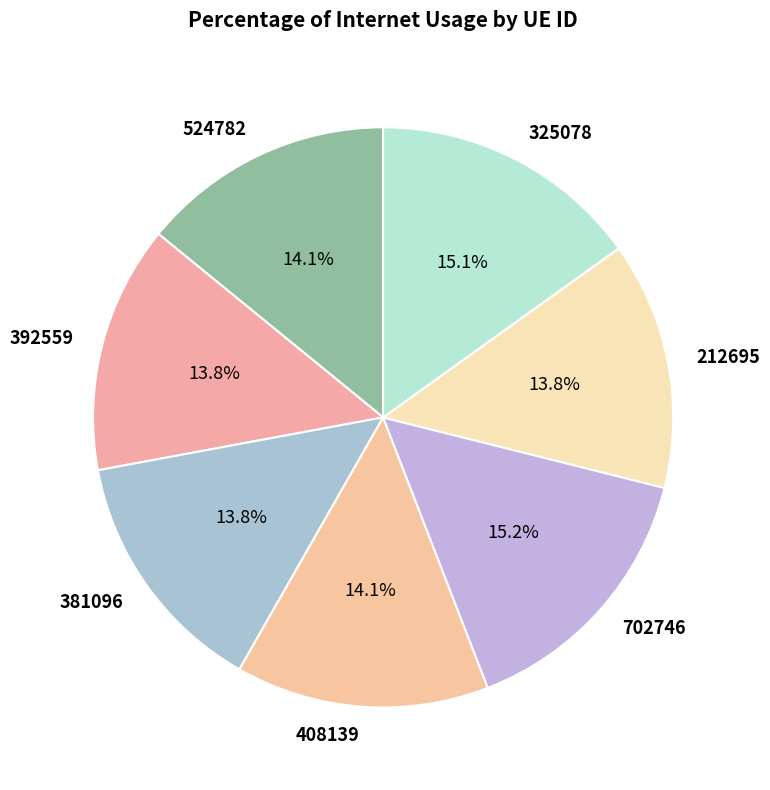

What is the ratio of the value at 381096 to the value at 325078?

0.9